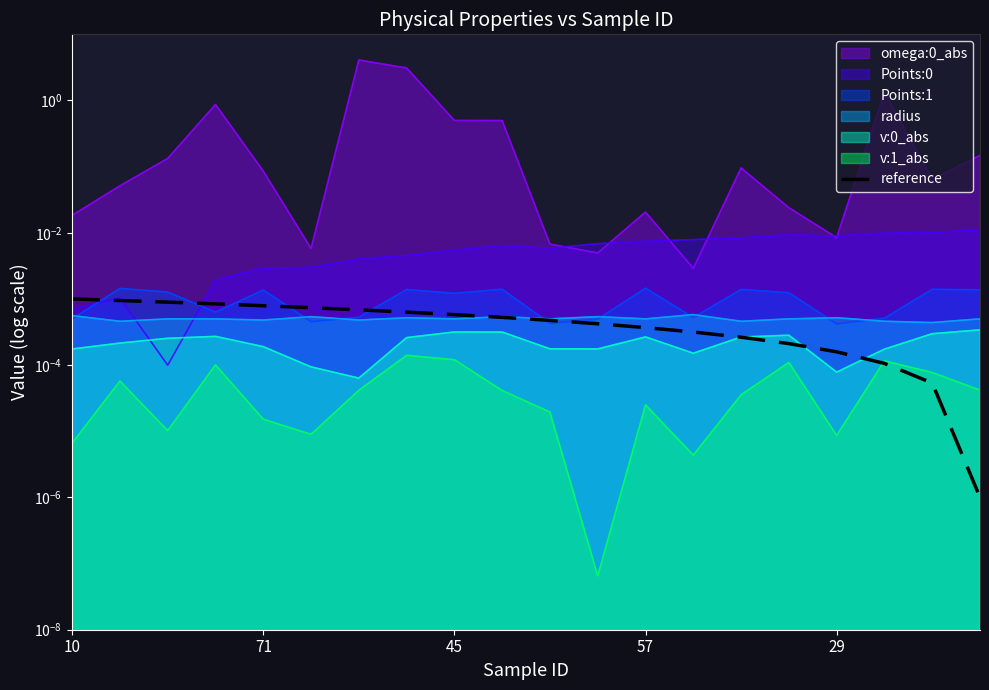

Where is the data nearest to the value 0?

19